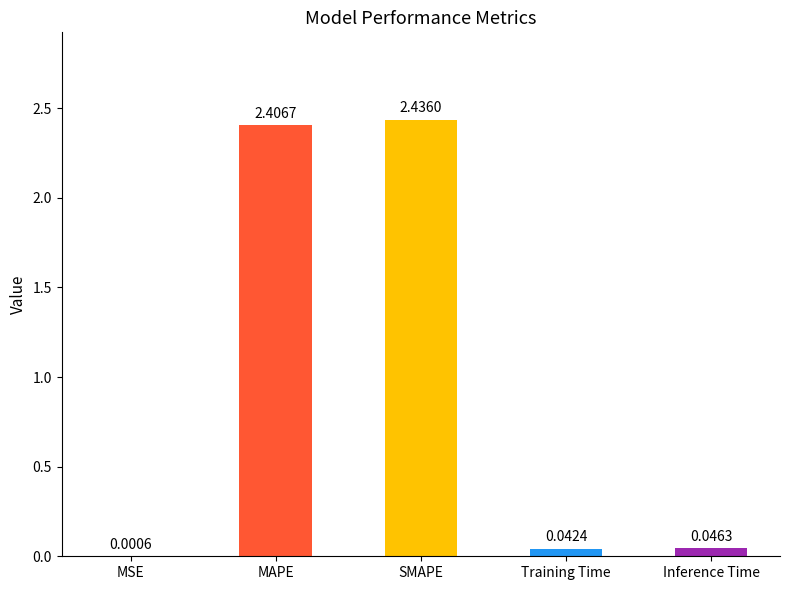

Where is the data nearest to the value 1?

Inference Time